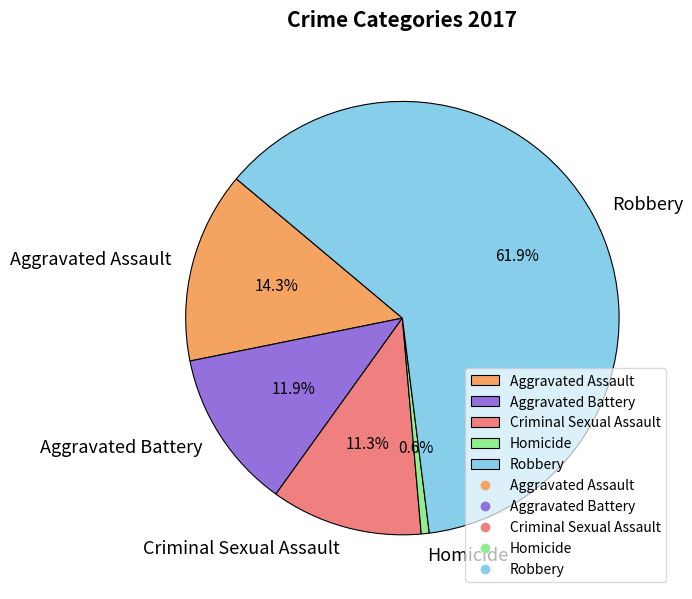

To the nearest percent, what is the combined percentage of Aggravated Assault and Robbery?

76%